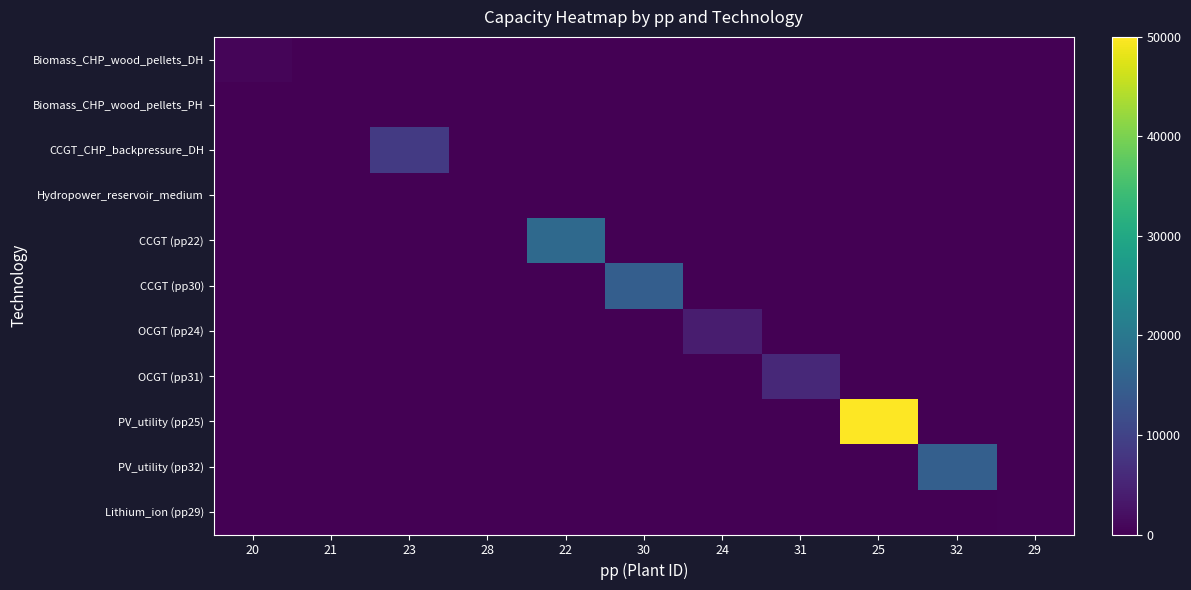

At 30, list the series in order from smallest to largest.

Biomass_CHP_wood_pellets_DH, Biomass_CHP_wood_pellets_PH, CCGT_CHP_backpressure_DH, Hydropower_reservoir_medium, CCGT (pp22), OCGT (pp24), OCGT (pp31), PV_utility (pp25), PV_utility (pp32), Lithium_ion (pp29), CCGT (pp30)